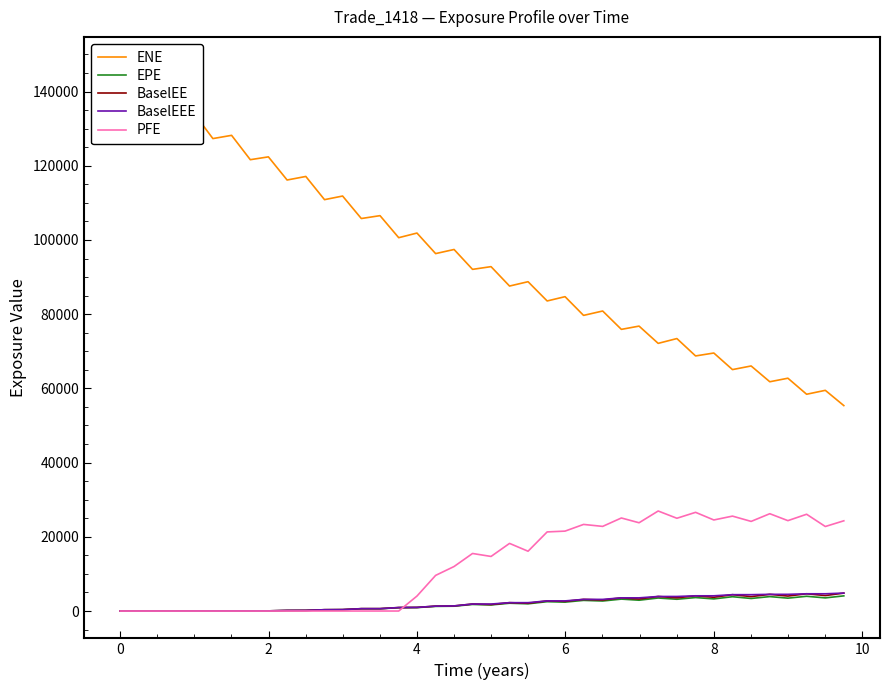

How many data points does each series have?

40